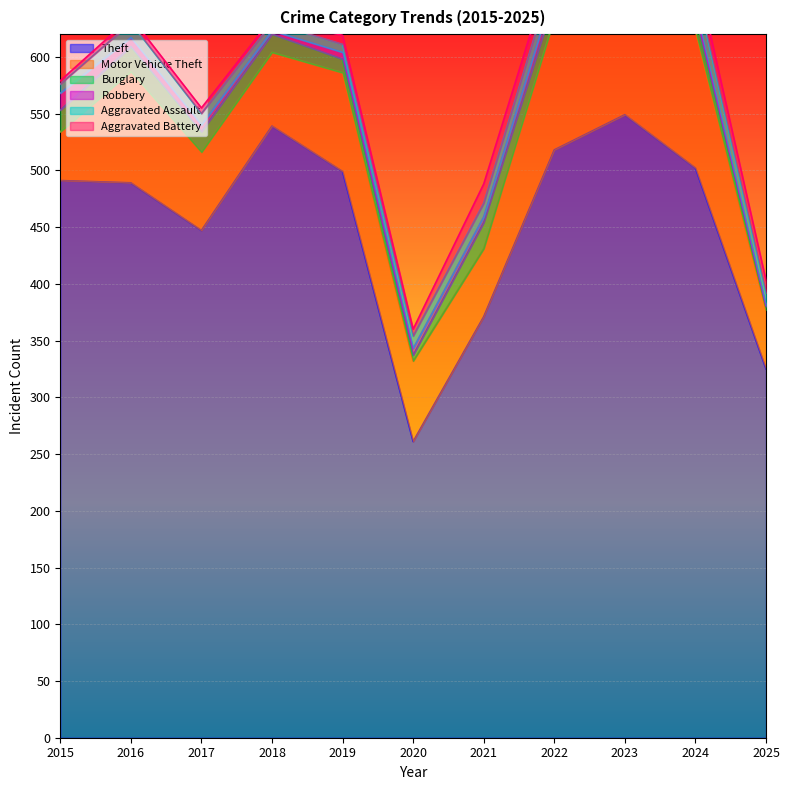

True or false: Aggravated Battery and Robbery intersect in this chart.

True